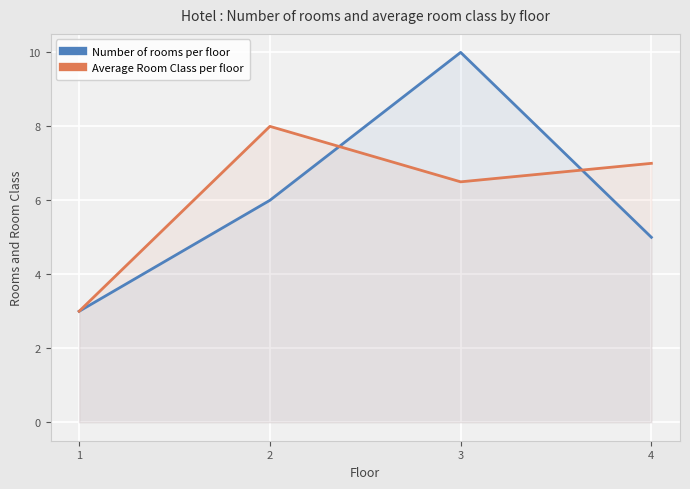

How many data points in Number of rooms per floor are less than 6?

2